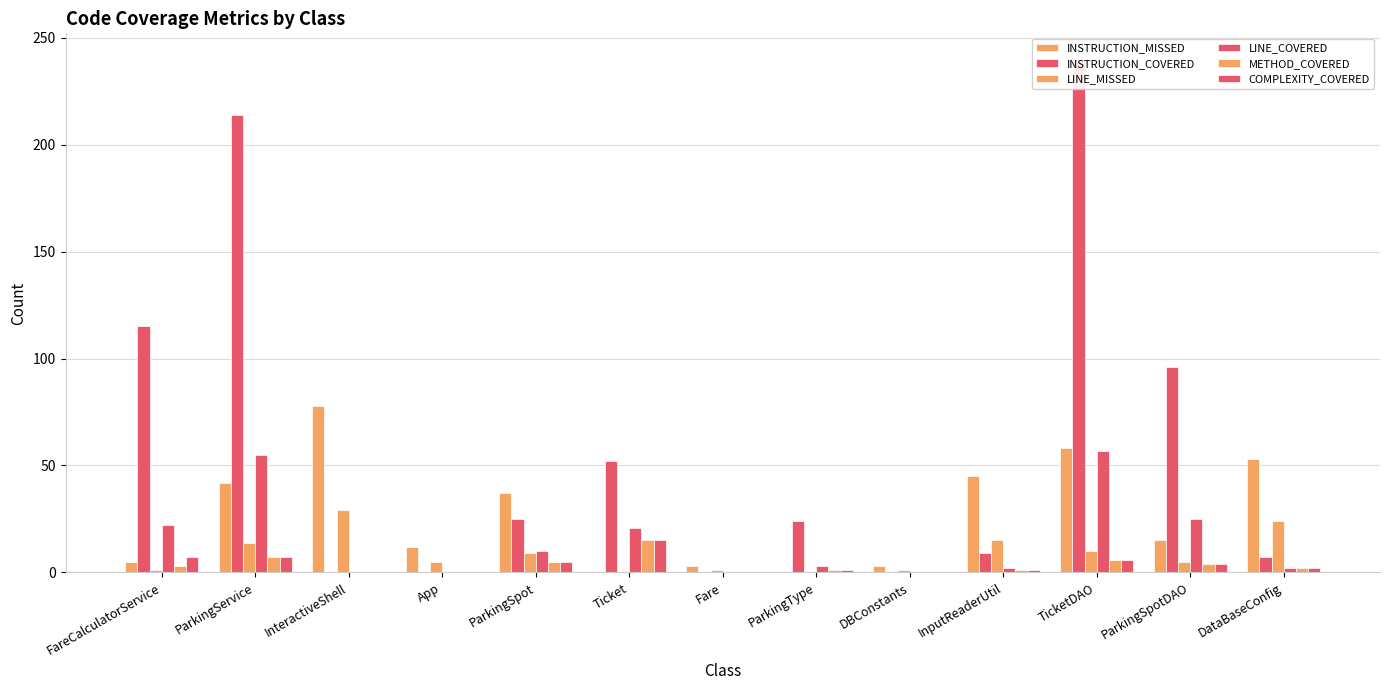

Reading left to right, list all the values displayed in this chart.

INSTRUCTION_MISSED: FareCalculatorService=5	ParkingService=42	InteractiveShell=78	App=12	ParkingSpot=37	Ticket=0	Fare=3	ParkingType=0	DBConstants=3	InputReaderUtil=45	TicketDAO=58	ParkingSpotDAO=15	DataBaseConfig=53
INSTRUCTION_COVERED: FareCalculatorService=115	ParkingService=214	InteractiveShell=0	App=0	ParkingSpot=25	Ticket=52	Fare=0	ParkingType=24	DBConstants=0	InputReaderUtil=9	TicketDAO=240	ParkingSpotDAO=96	DataBaseConfig=7
LINE_MISSED: FareCalculatorService=1	ParkingService=14	InteractiveShell=29	App=5	ParkingSpot=9	Ticket=0	Fare=1	ParkingType=0	DBConstants=1	InputReaderUtil=15	TicketDAO=10	ParkingSpotDAO=5	DataBaseConfig=24
LINE_COVERED: FareCalculatorService=22	ParkingService=55	InteractiveShell=0	App=0	ParkingSpot=10	Ticket=21	Fare=0	ParkingType=3	DBConstants=0	InputReaderUtil=2	TicketDAO=57	ParkingSpotDAO=25	DataBaseConfig=2
METHOD_COVERED: FareCalculatorService=3	ParkingService=7	InteractiveShell=0	App=0	ParkingSpot=5	Ticket=15	Fare=0	ParkingType=1	DBConstants=0	InputReaderUtil=1	TicketDAO=6	ParkingSpotDAO=4	DataBaseConfig=2
COMPLEXITY_COVERED: FareCalculatorService=7	ParkingService=7	InteractiveShell=0	App=0	ParkingSpot=5	Ticket=15	Fare=0	ParkingType=1	DBConstants=0	InputReaderUtil=1	TicketDAO=6	ParkingSpotDAO=4	DataBaseConfig=2